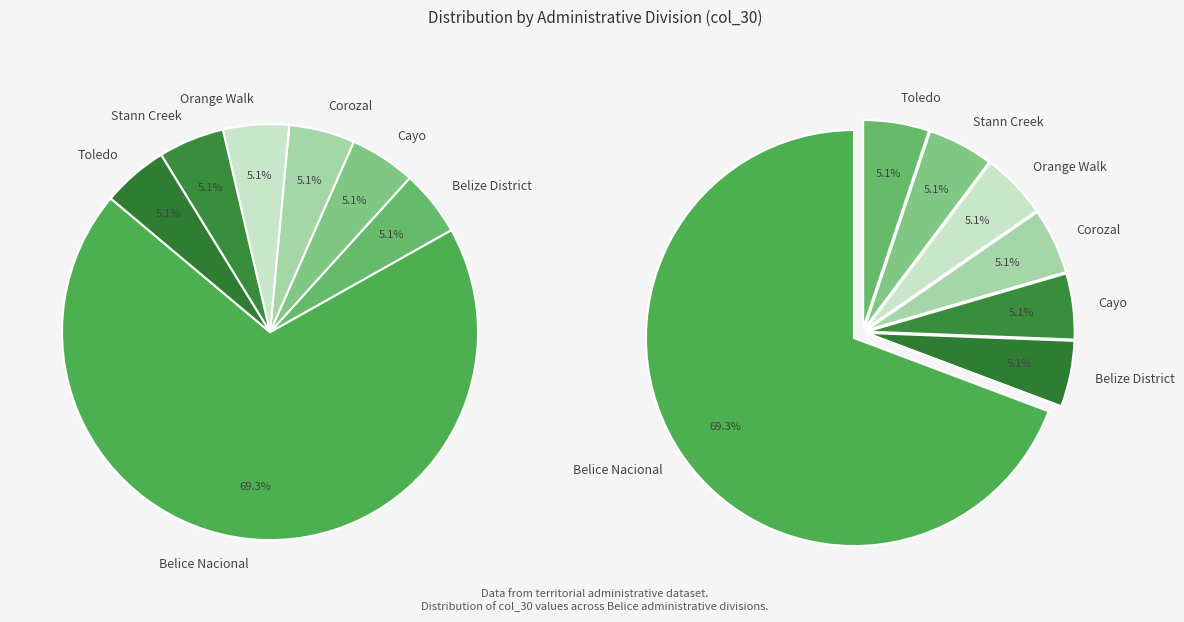

Does Belize represent more than half of the total?

No